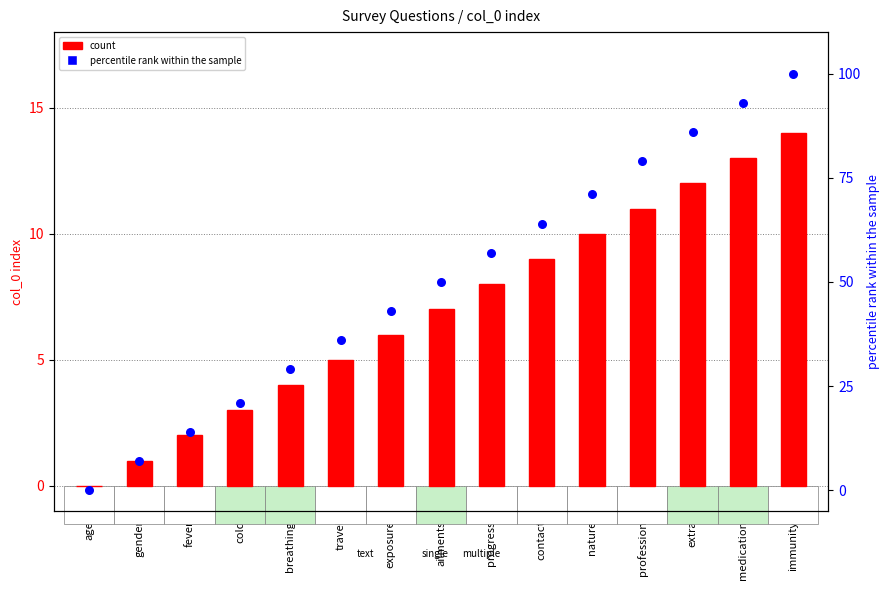

Is the value of percentile rank within the sample at travel greater than the value of count at travel?

Yes